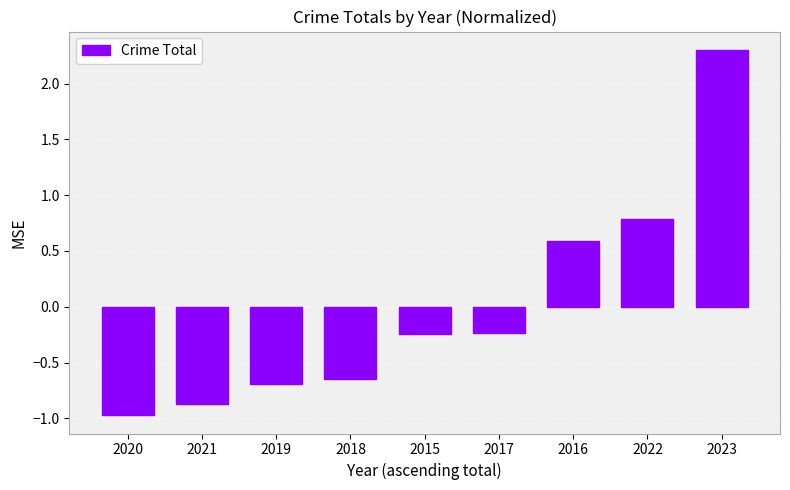

At which category does the chart reach its peak across all series?

2023